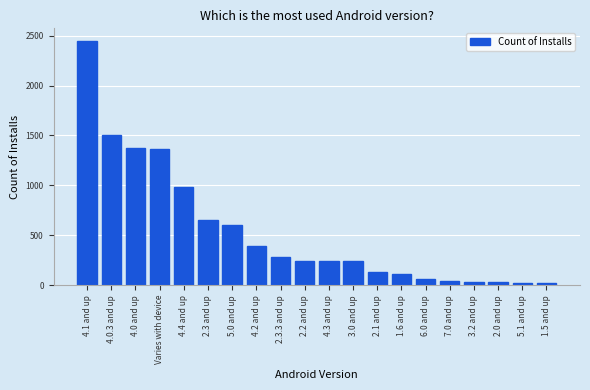

What is the difference between the maximum and second lowest values?

2427